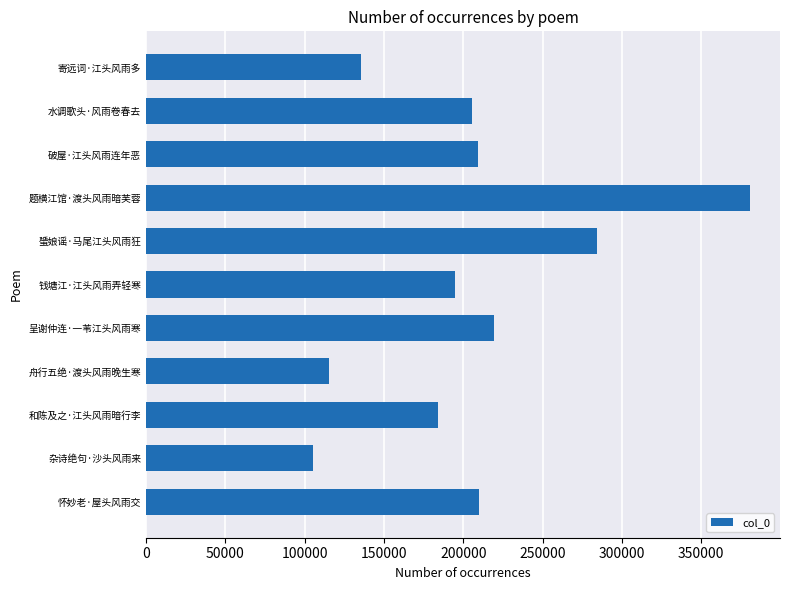

Which category has the lowest value across all series?

杂诗绝句·沙头风雨来